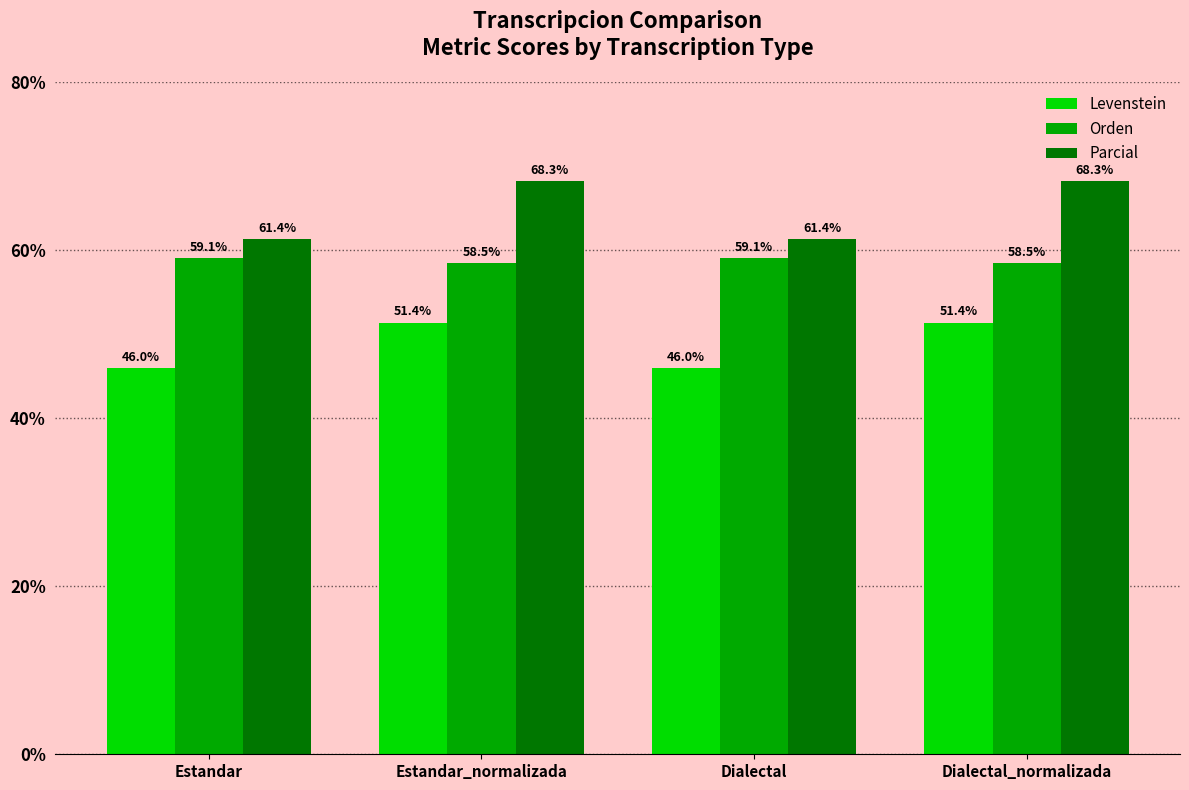

List the series in order of their overall mean, highest first.

Parcial, Orden, Levenstein